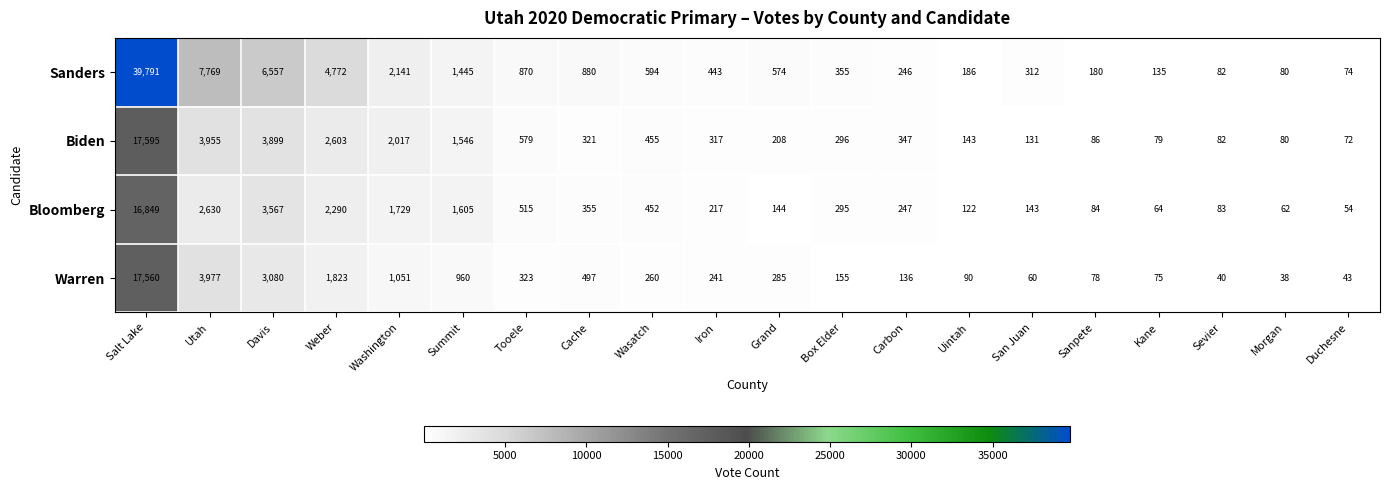

At Uintah, list the series in order from smallest to largest.

Warren, Bloomberg, Biden, Sanders